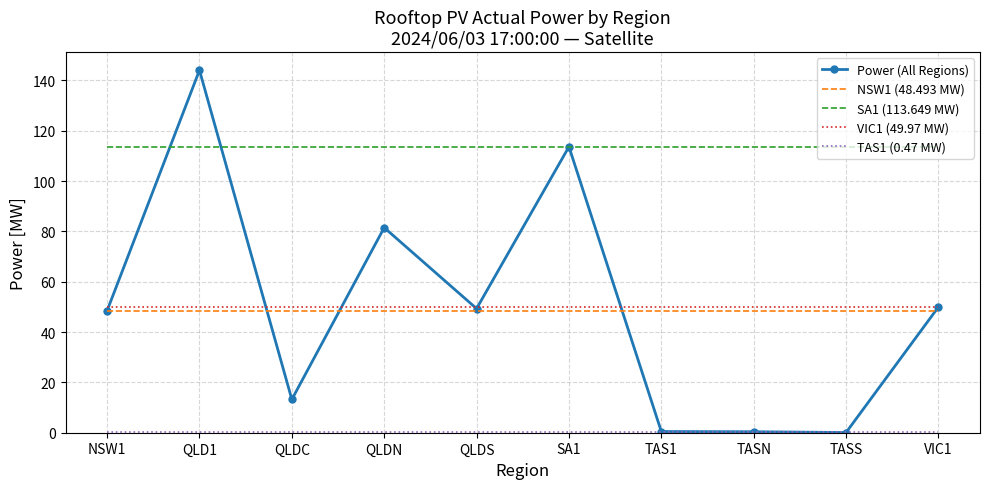

True or false: SA1 (113.649 MW) and NSW1 (48.493 MW) intersect in this chart.

False